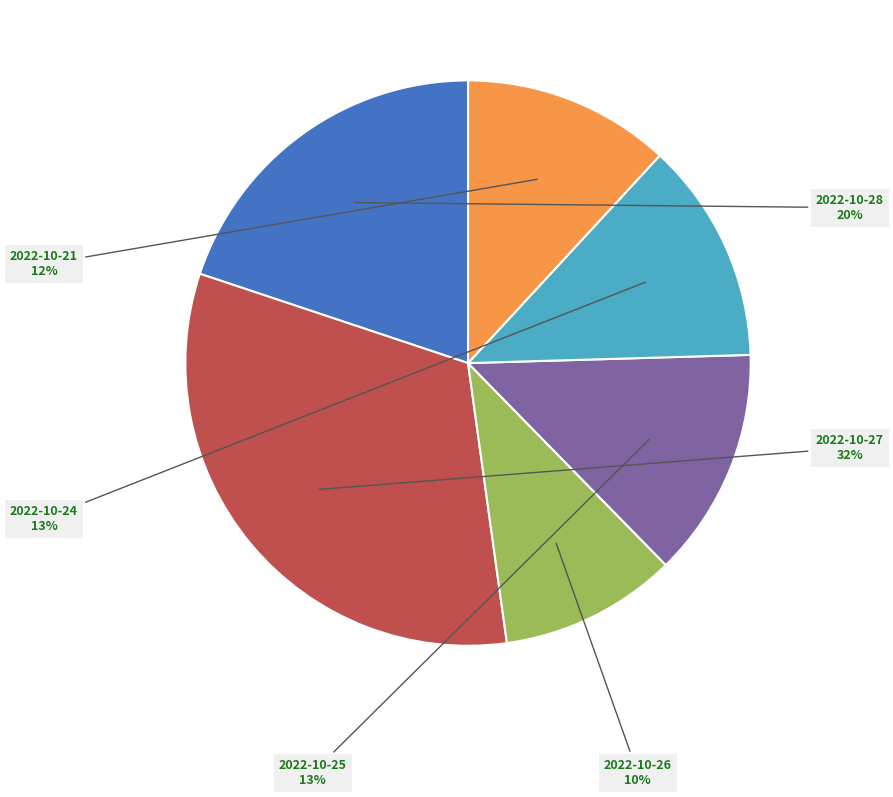

To the nearest percent, what is the difference between the largest and smallest slice percentages?

22%